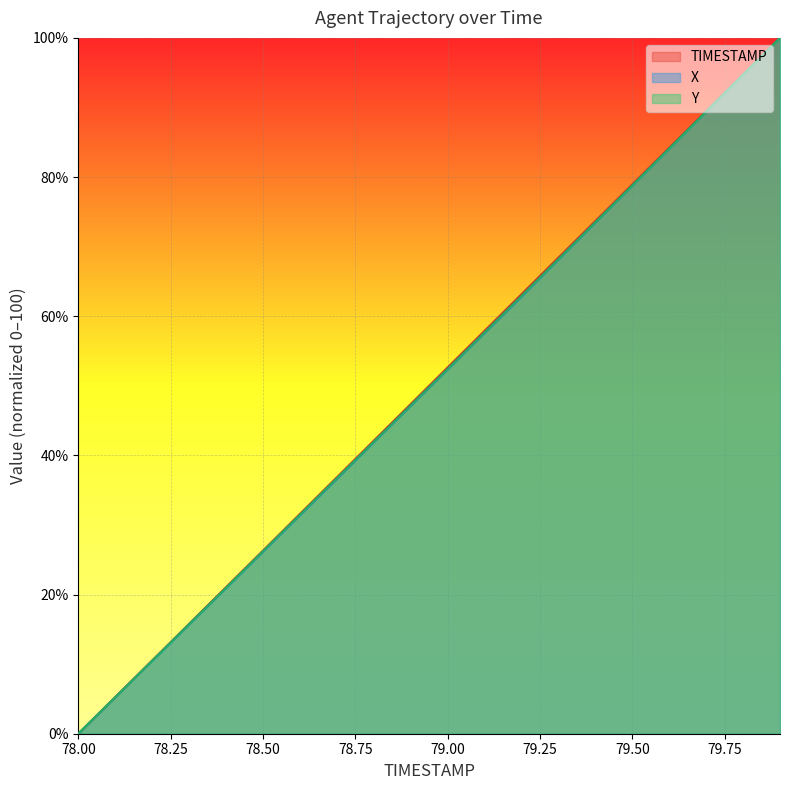

Count the number of categories in the chart.

20